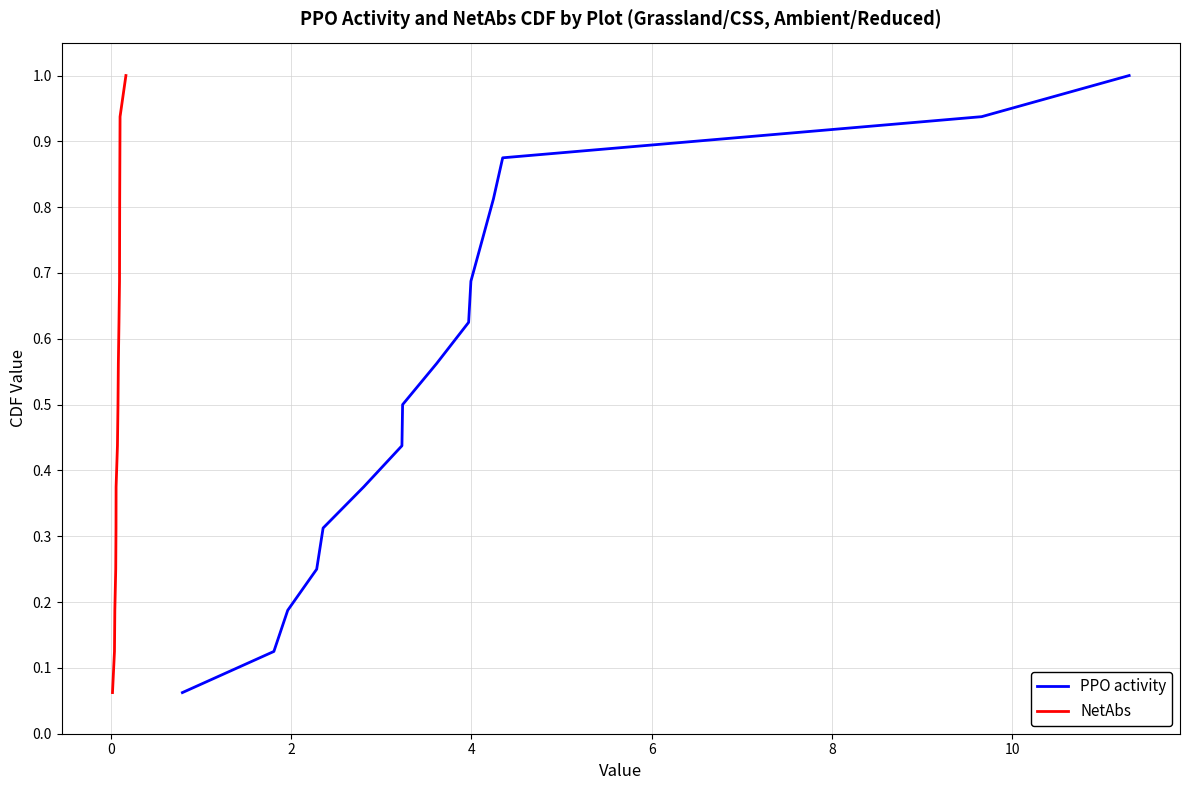

Which series has the widest spread of values?

PPO activity